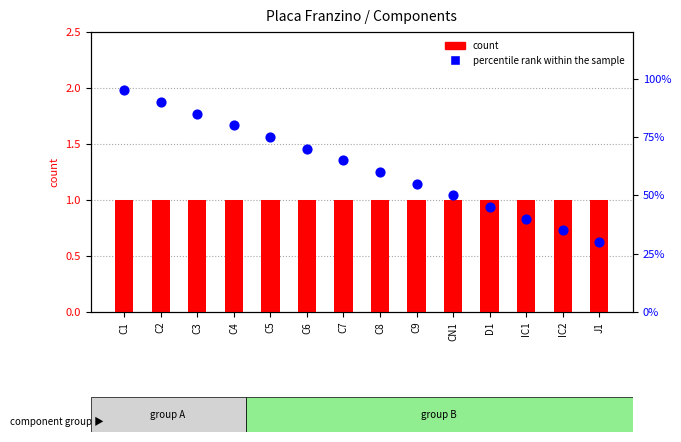

Which series reaches the minimum Y coordinate?

count